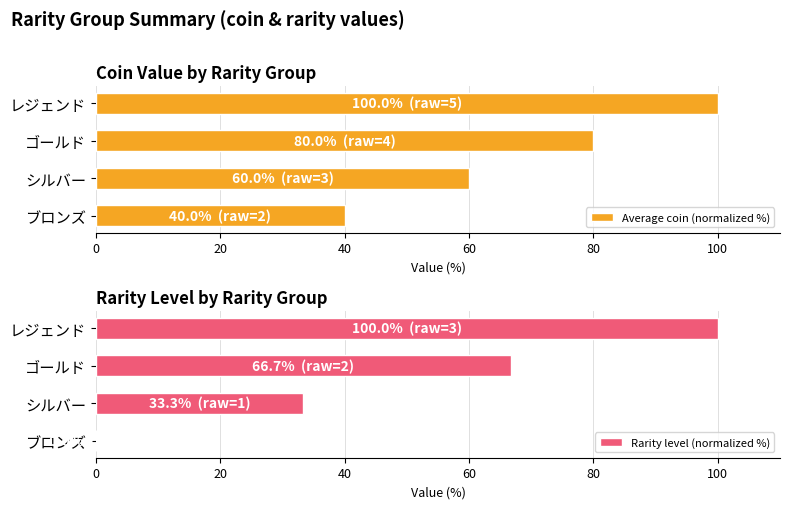

What is the sum of the Average coin (normalized %) values at シルバー and レジェンド?

160